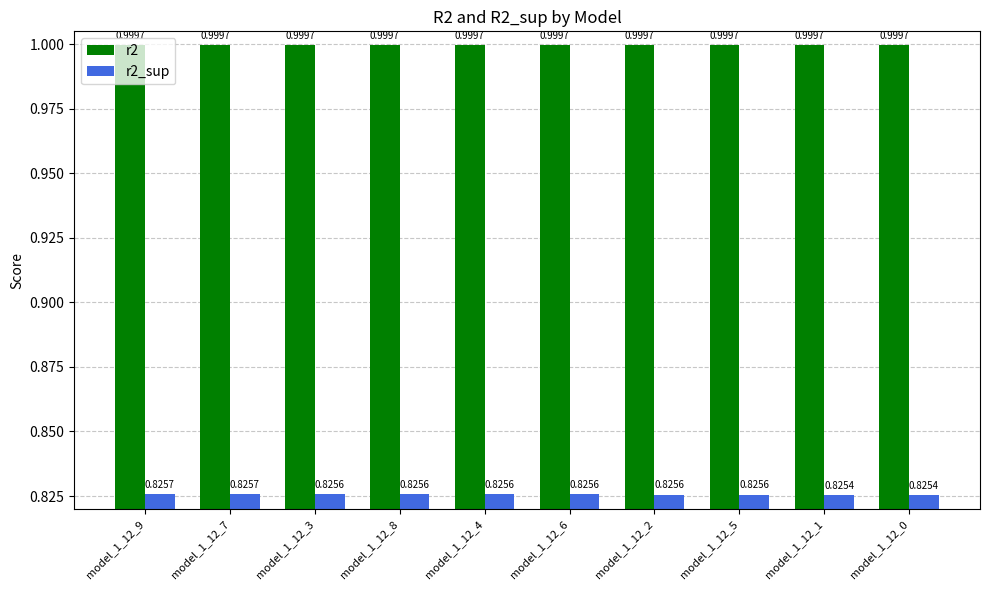

Between model_1_12_7 and model_1_12_5, which series saw the biggest shift?

r2_sup